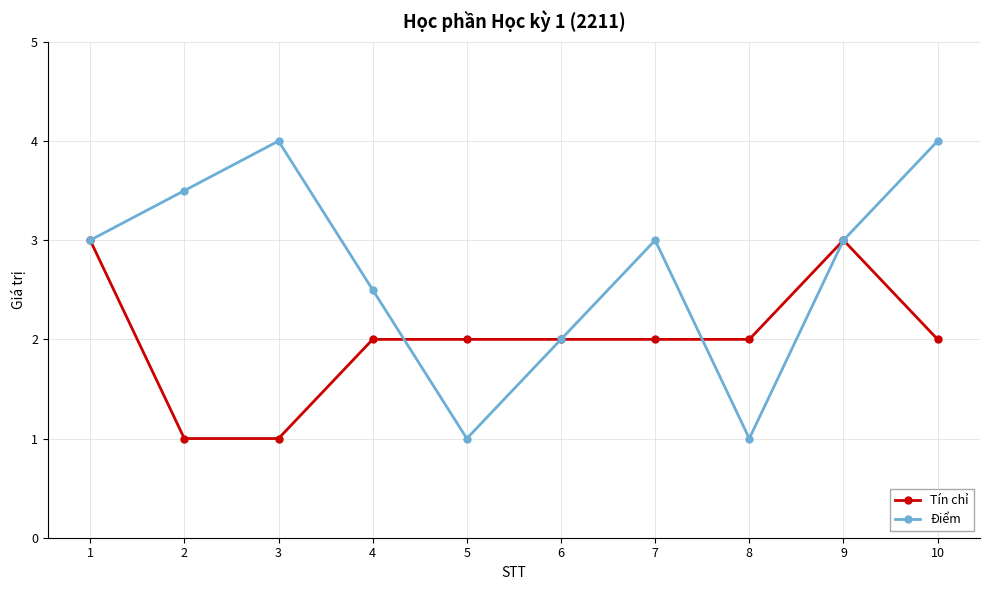

How many interior local valleys does the Điểm series have?

2